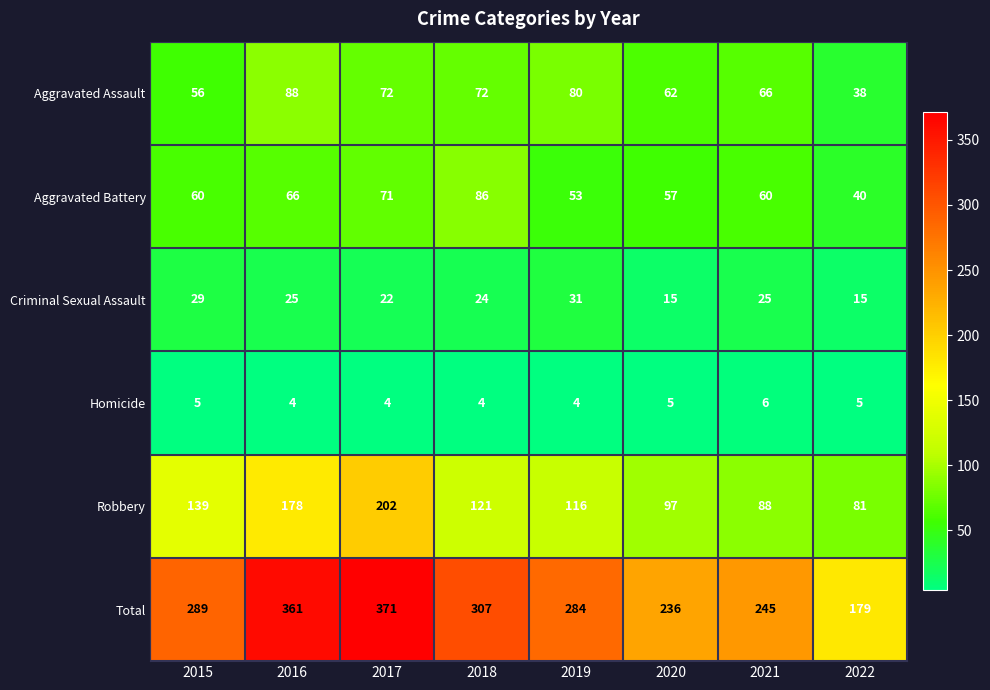

What is the average value of the Aggravated Battery series?

62